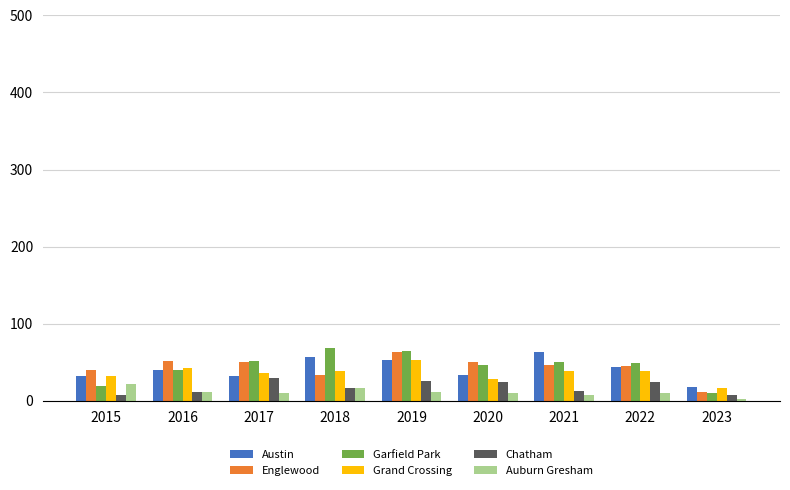

The Garfield Park series shows 10 at 2023. True or false?

True